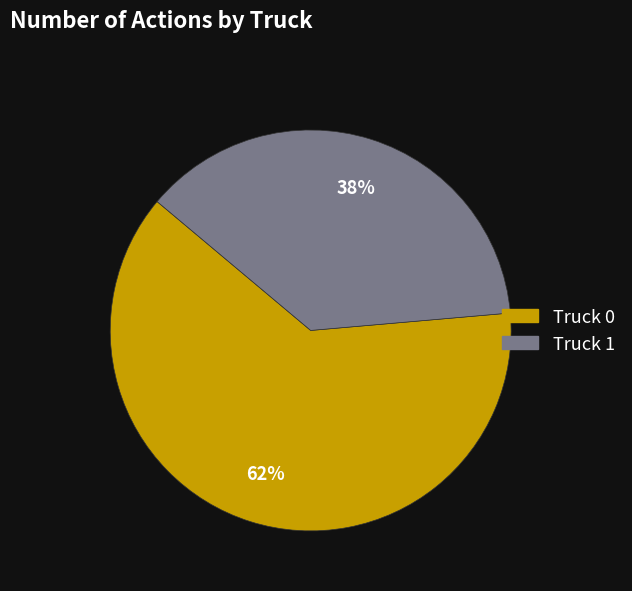

To the nearest percent, what is the combined percentage of Truck 0 and Truck 1?

100%